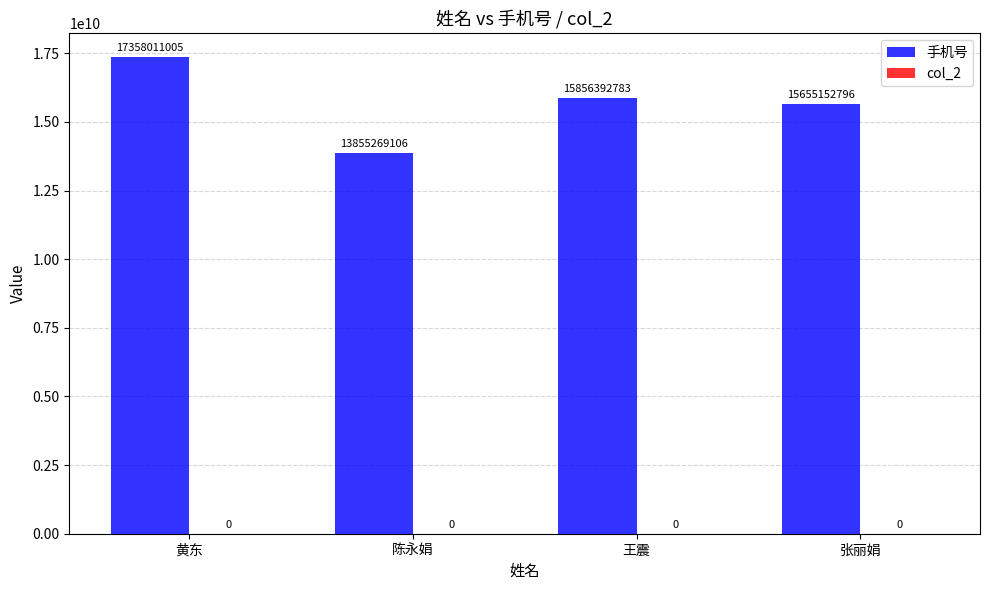

Reading left to right, what are all the values shown in this chart?

黄东=17358011005	陈永娟=13855269106	王震=15856392783	张丽娟=15655152796